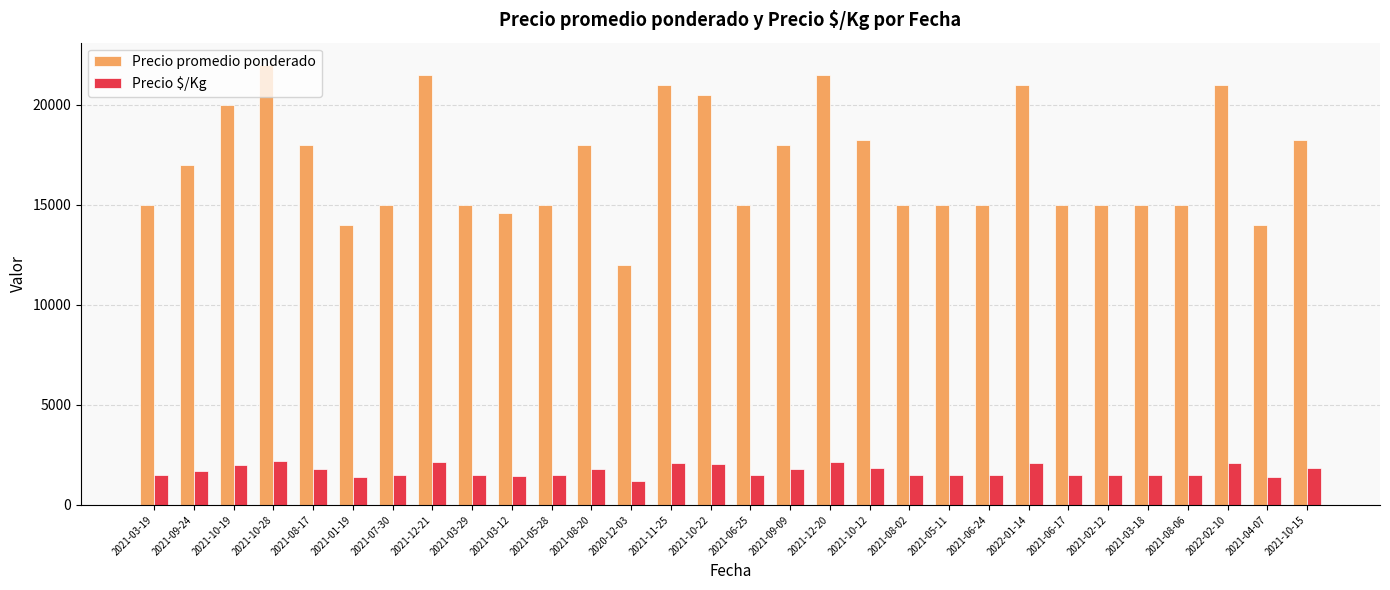

Is the value of Precio promedio ponderado at 2021-03-18 greater than the value of Precio $/Kg at 2021-06-24?

Yes